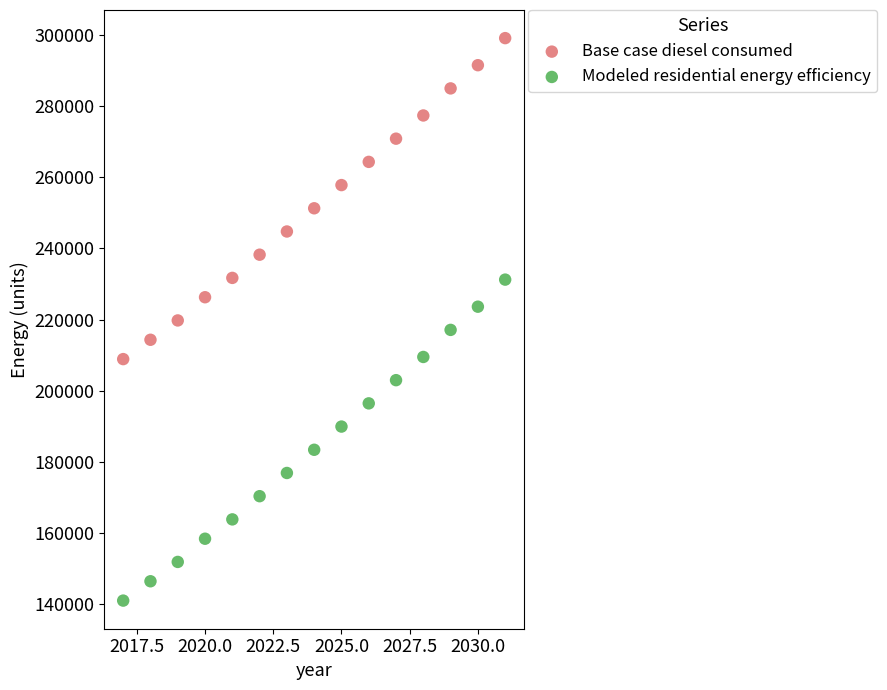

Which series contains the highest Y value?

Base case diesel consumed